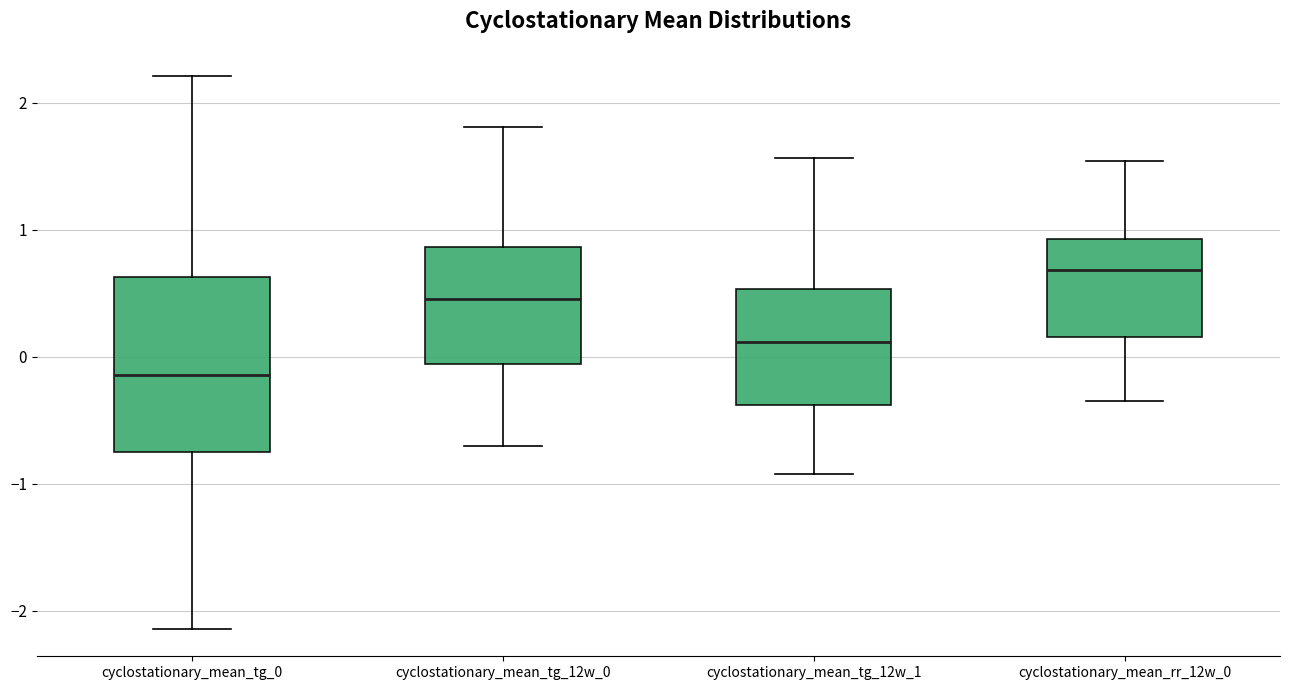

Reading left to right, read every box against the y-axis: the position of its median line, the range the box covers, and the ends of its whiskers. The values are not printed on the chart, so give them approximately, as read against the axis.

cyclostationary_mean_tg_0: median -0.1, box -0.8 to 0.6, whiskers -2.1 to 2.2
cyclostationary_mean_tg_12w_0: median 0.5, box -0.1 to 0.9, whiskers -0.7 to 1.8
cyclostationary_mean_tg_12w_1: median 0.1, box -0.4 to 0.5, whiskers -0.9 to 1.6
cyclostationary_mean_rr_12w_0: median 0.7, box 0.2 to 0.9, whiskers -0.3 to 1.5